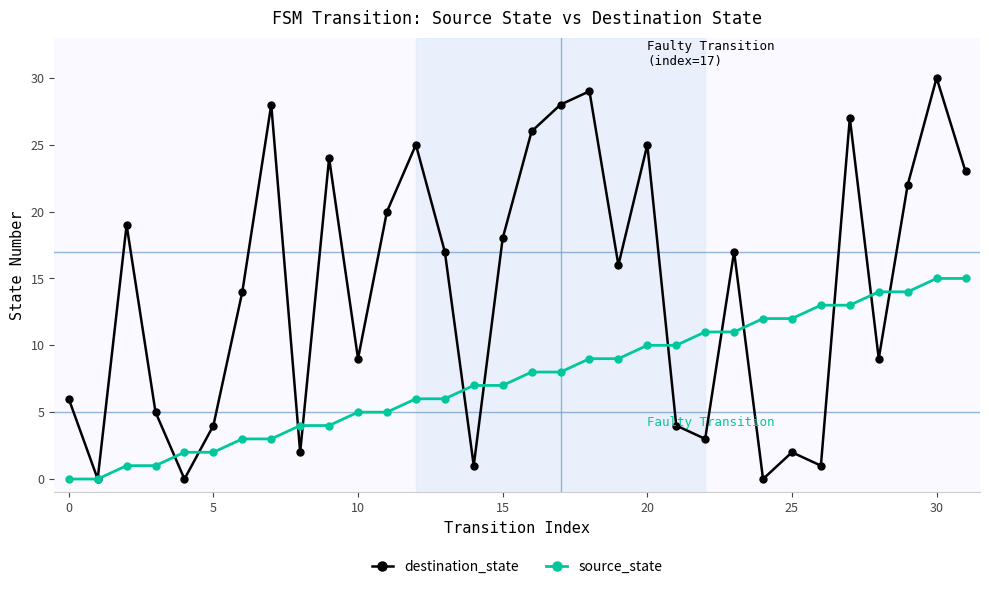

How many lines are shown in the chart?

2